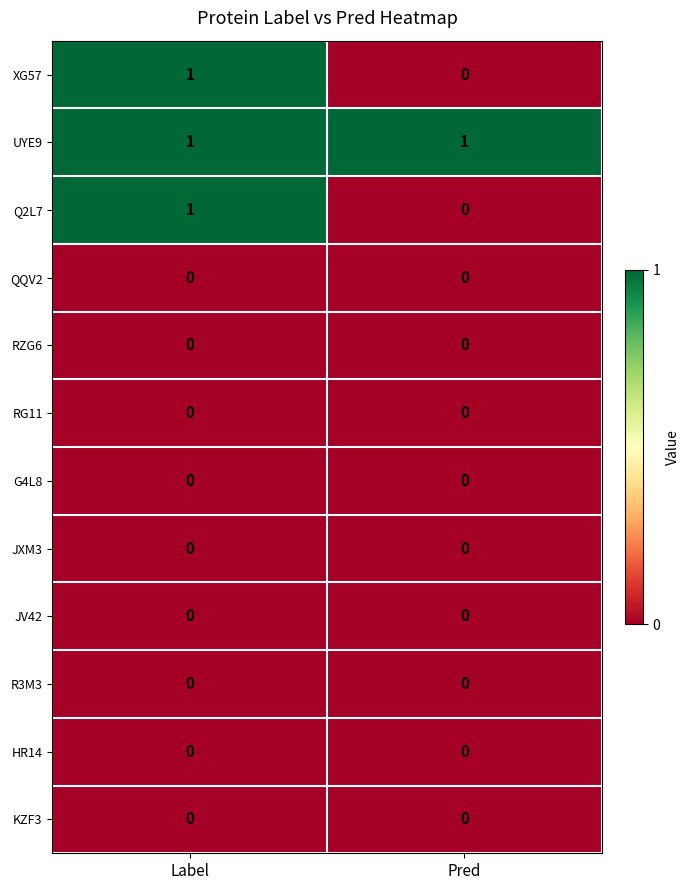

What is the spread (max minus min) of values at Label?

1